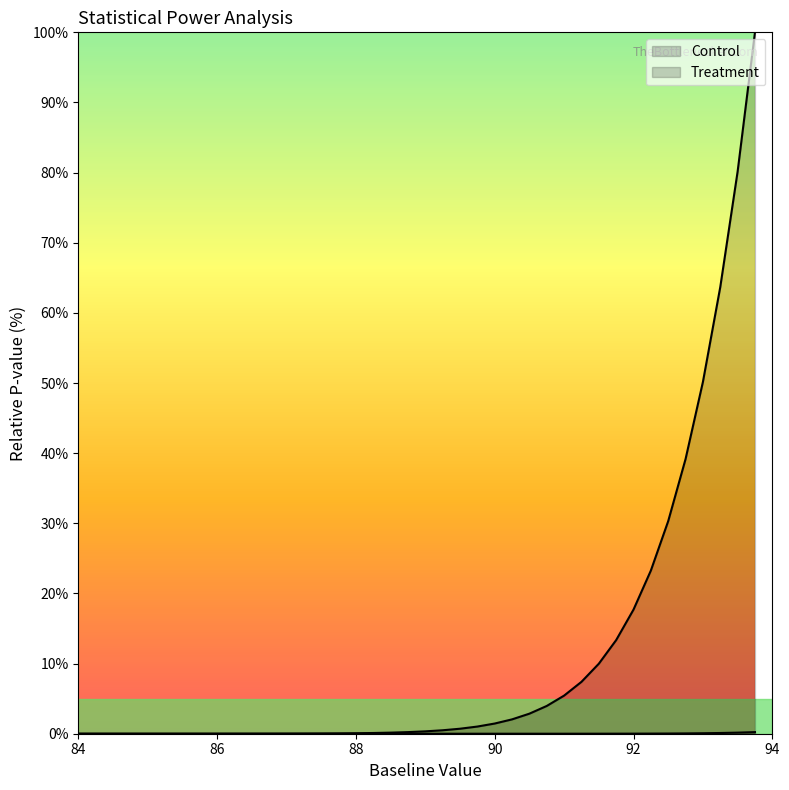

What is the spread (max minus min) of values at 92.5?

30.3